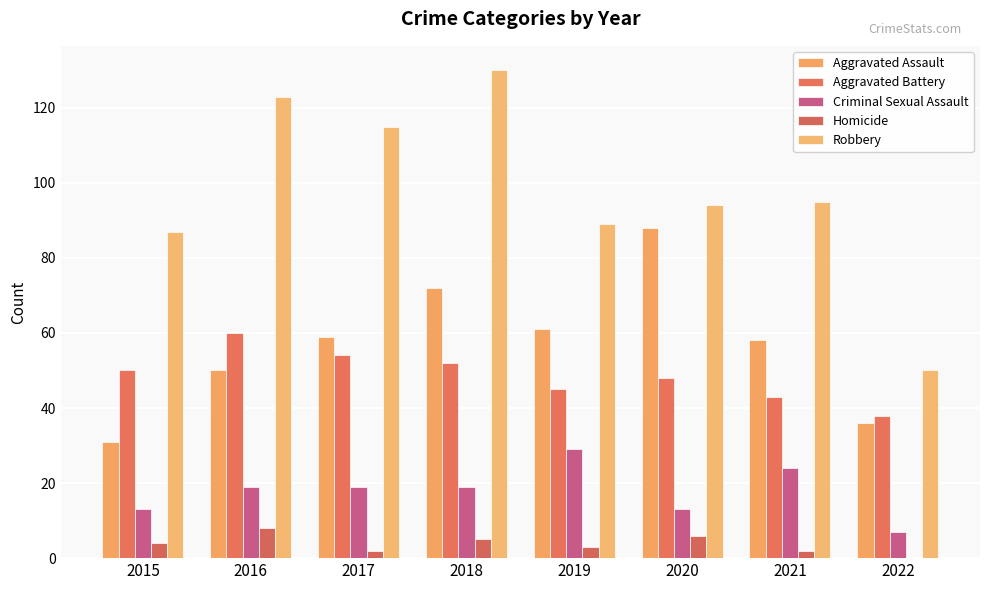

What is the difference between the maximum and minimum values in the Robbery series?

80